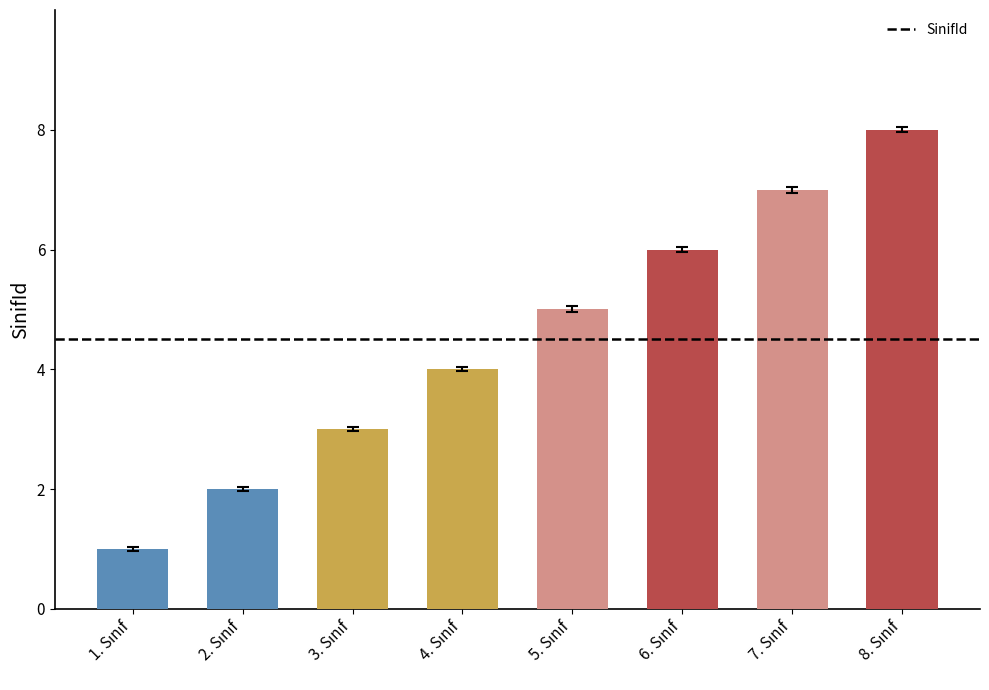

How many values are below 5?

4